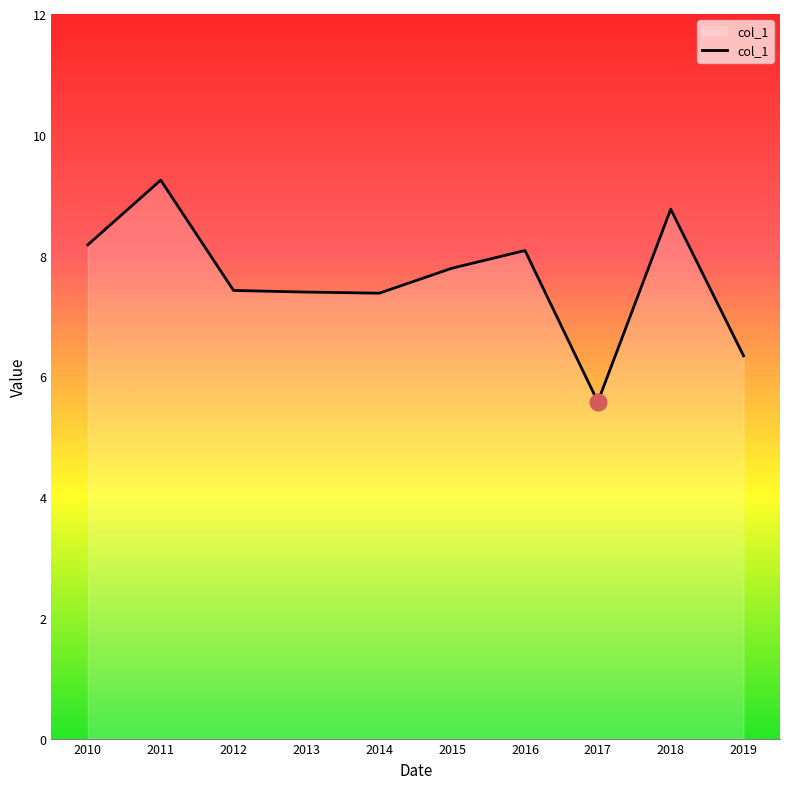

Reading right to left, what are all the values shown in this chart?

6.3	8.8	5.6	8.1	7.8	7.4	7.4	7.4	9.2	8.2